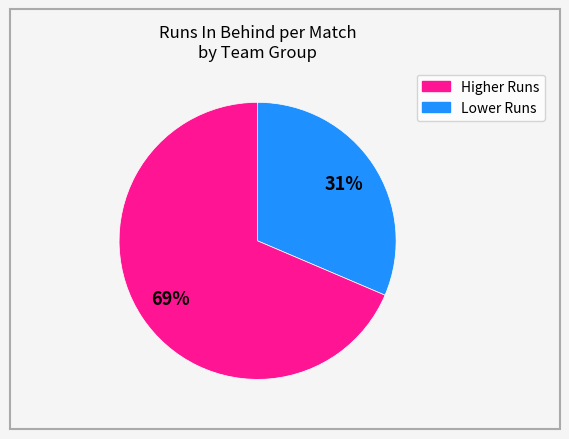

Is there a majority slice in this chart?

Yes